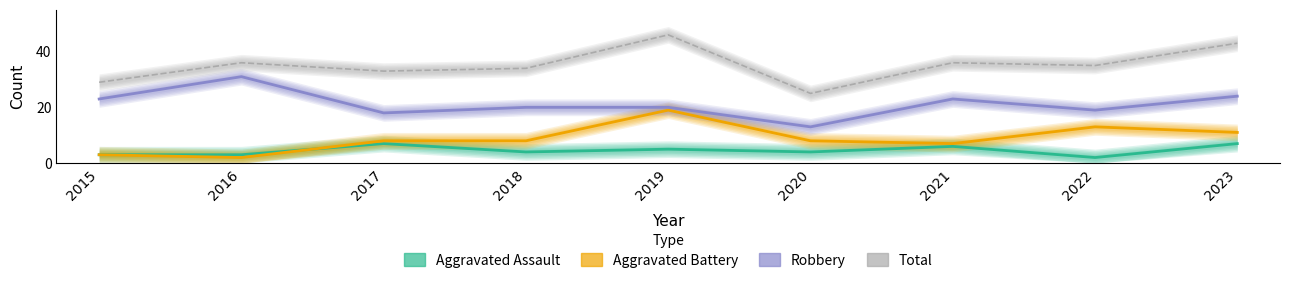

Which has a higher value, 2022 or 2021?

2021